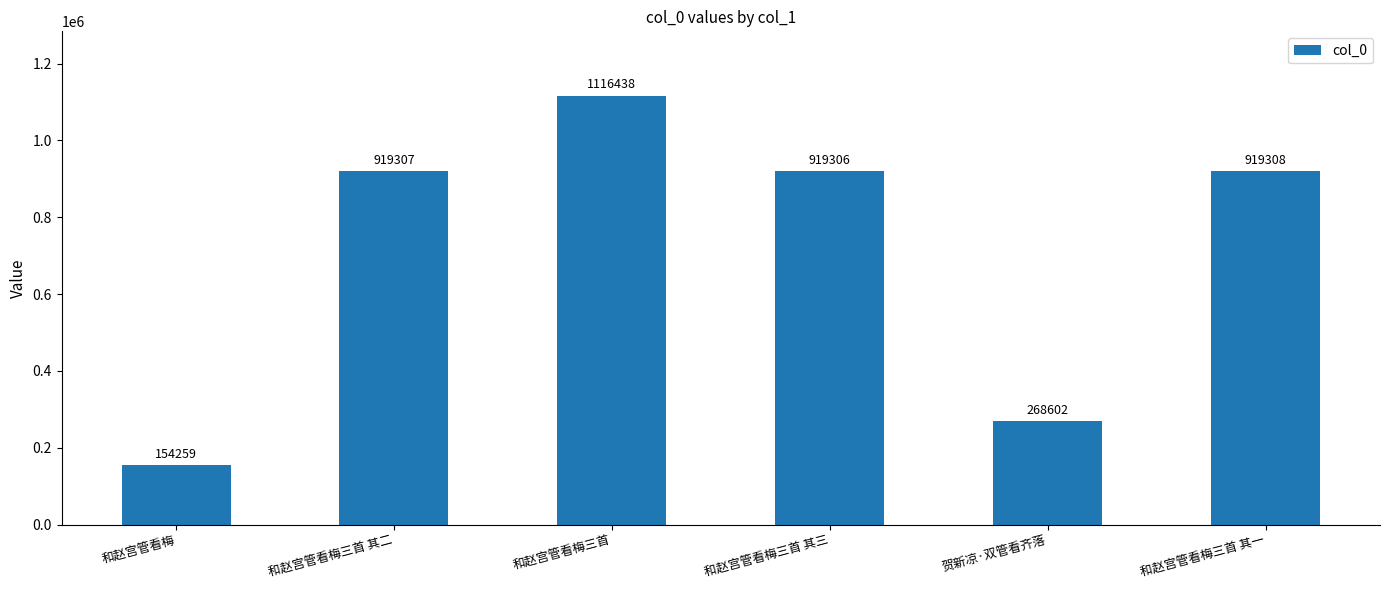

What is the label of the 2nd bar from the left?

和赵宫管看梅三首 其二